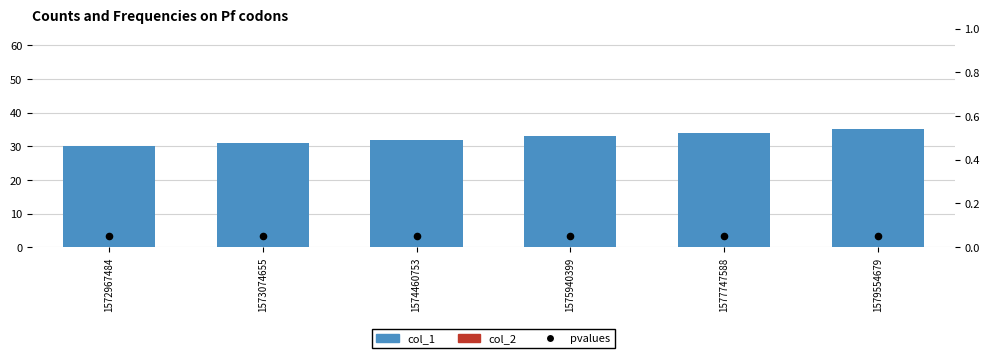

Is the value of col_2 at 1572967484 greater than the value of pvalues at 1574460753?

No